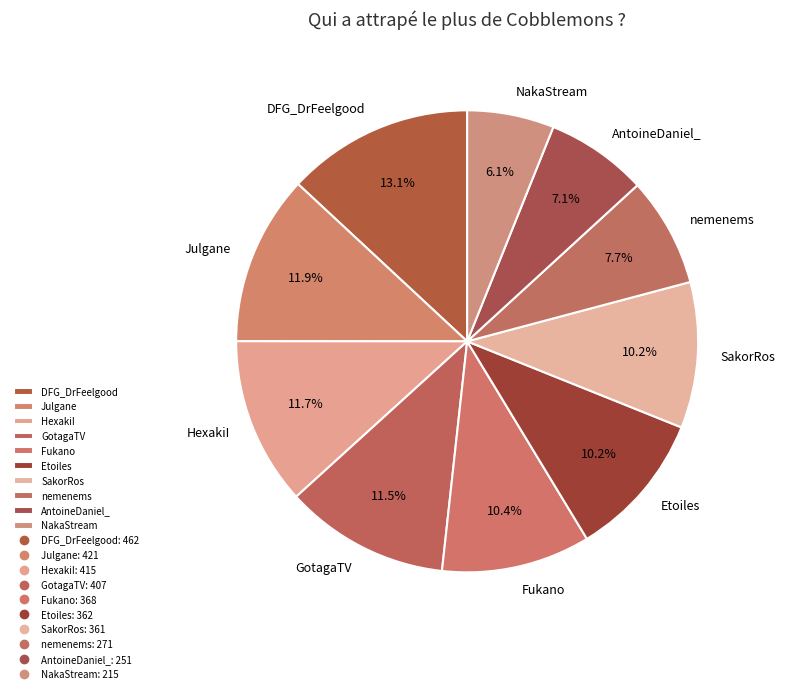

How many slices are in this pie chart?

10